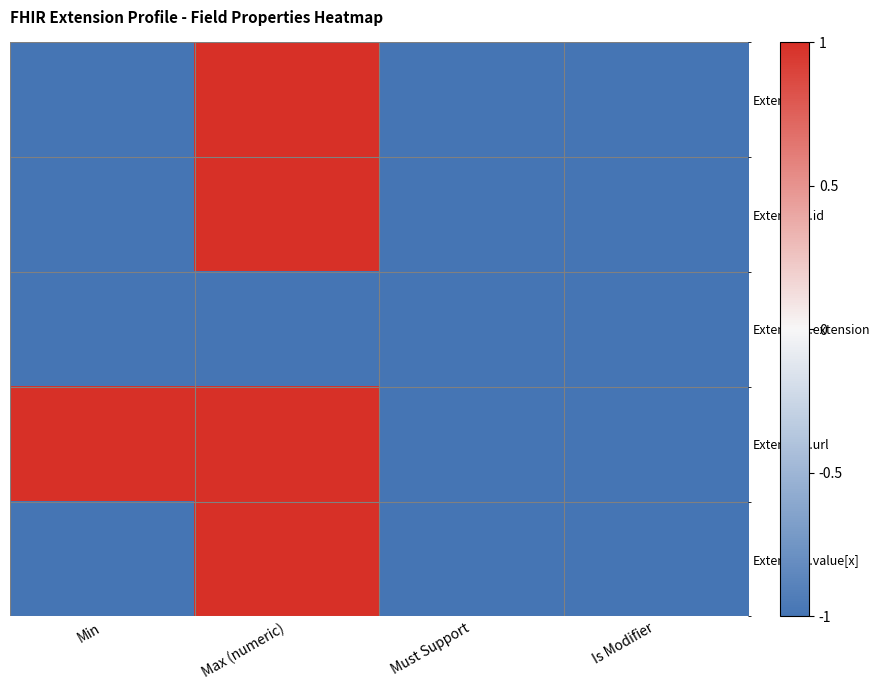

Which series has the largest total across all categories?

Extension.url